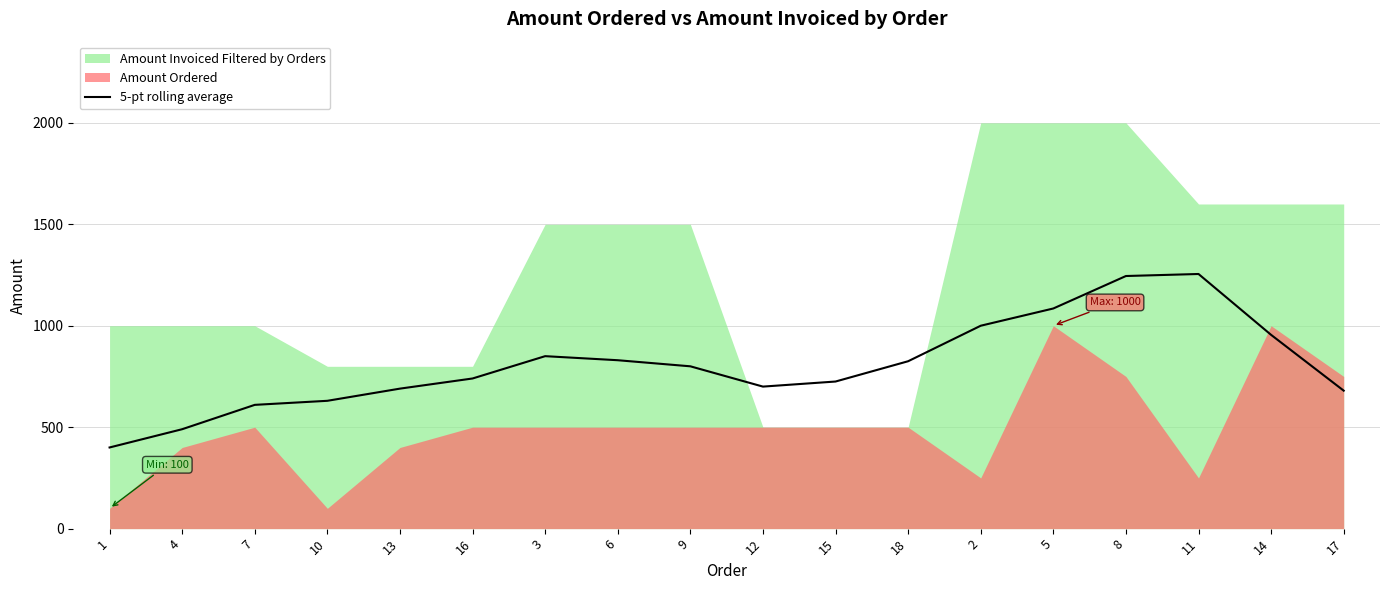

How many points are lower than both their immediate neighbors (excluding endpoints)?

1